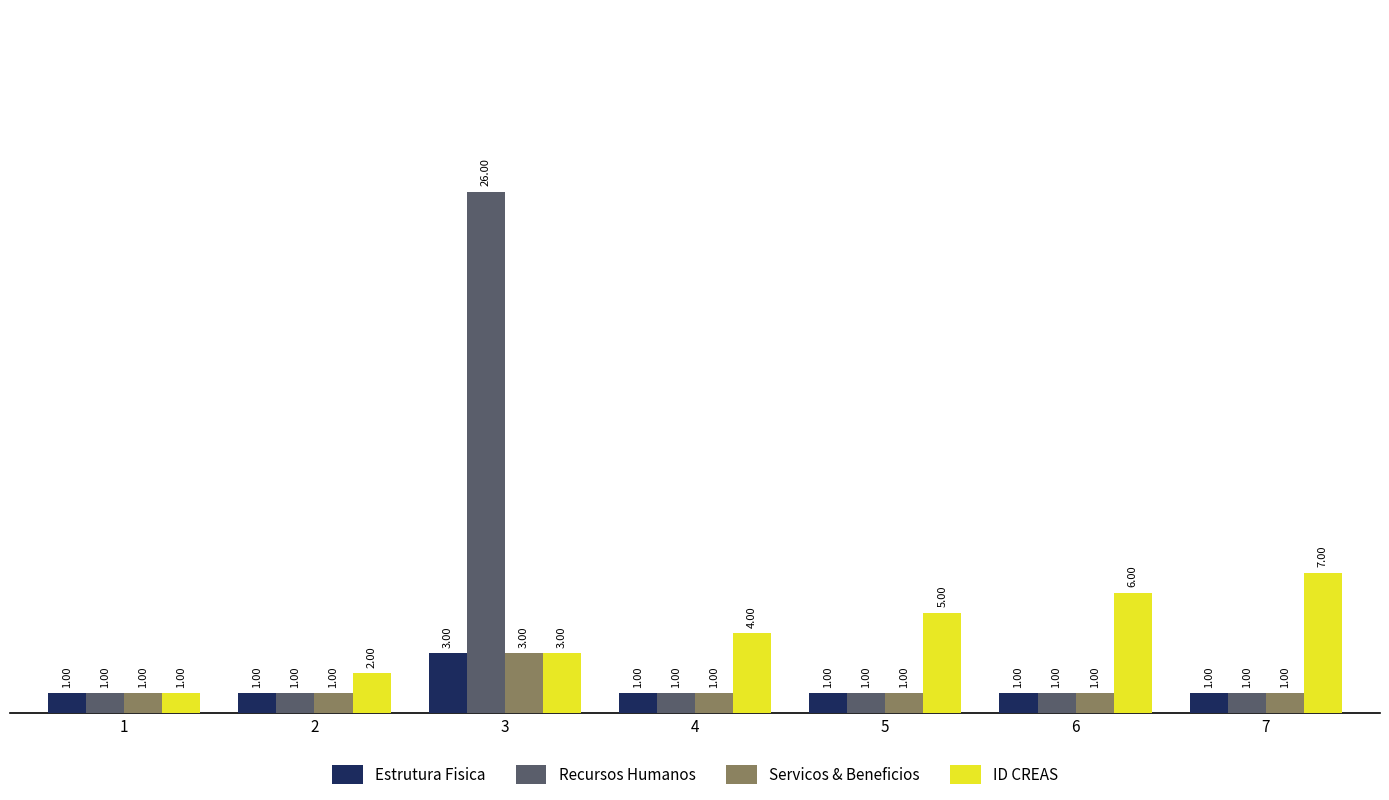

Which category has the highest value in the Servicos & Beneficios series?

3